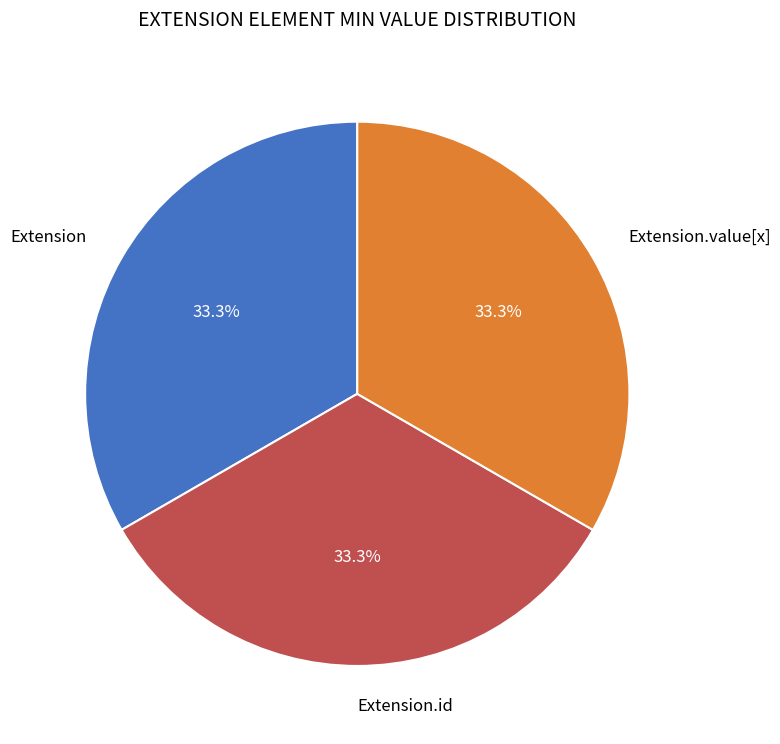

Is there any slice that represents more than half of the pie?

No